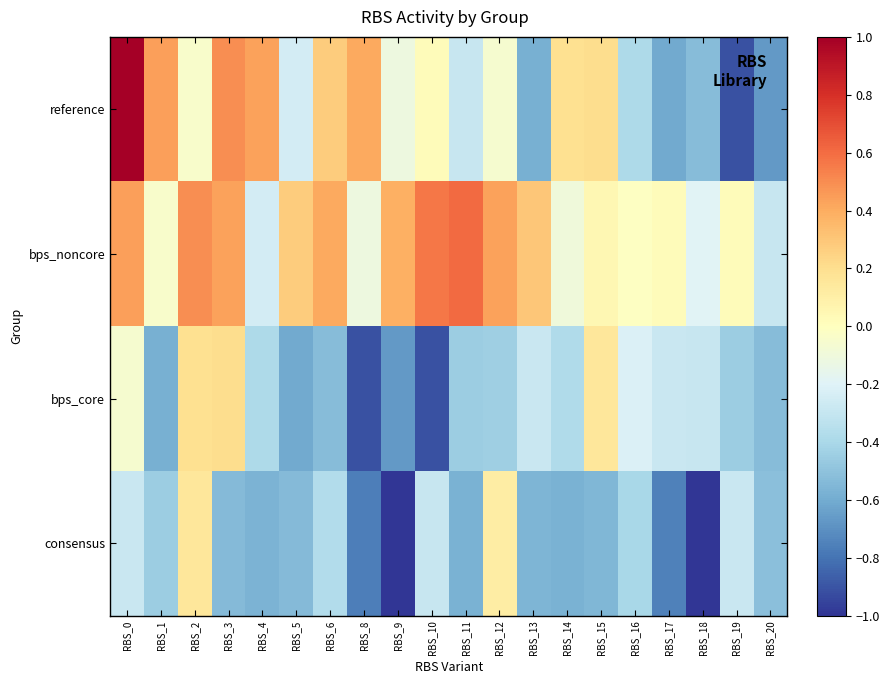

Between RBS_2 and RBS_16, which is larger?

RBS_2